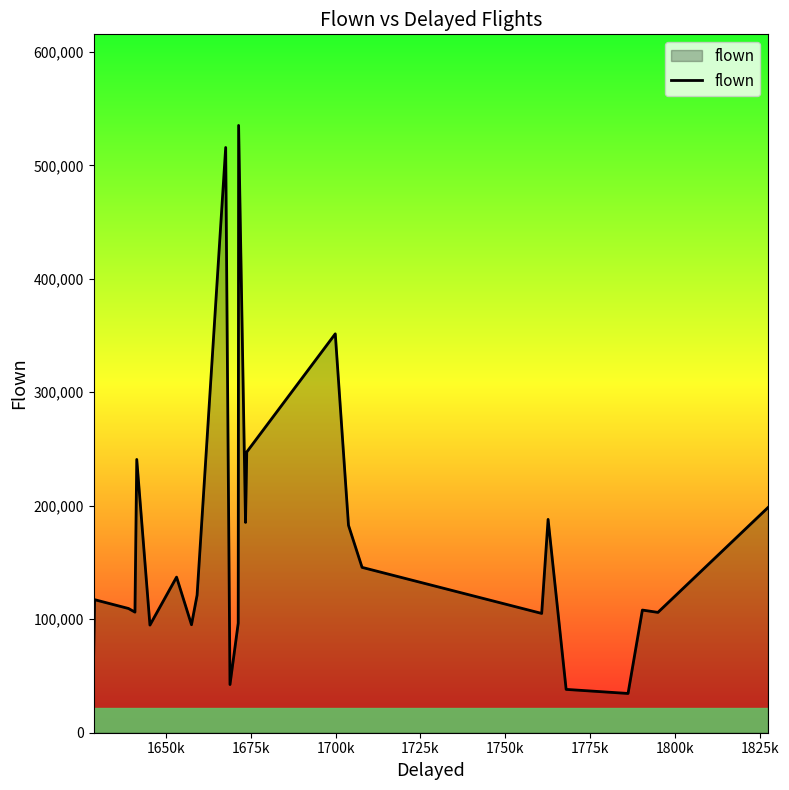

True or false: the data has more than 1 interior local peaks.

True